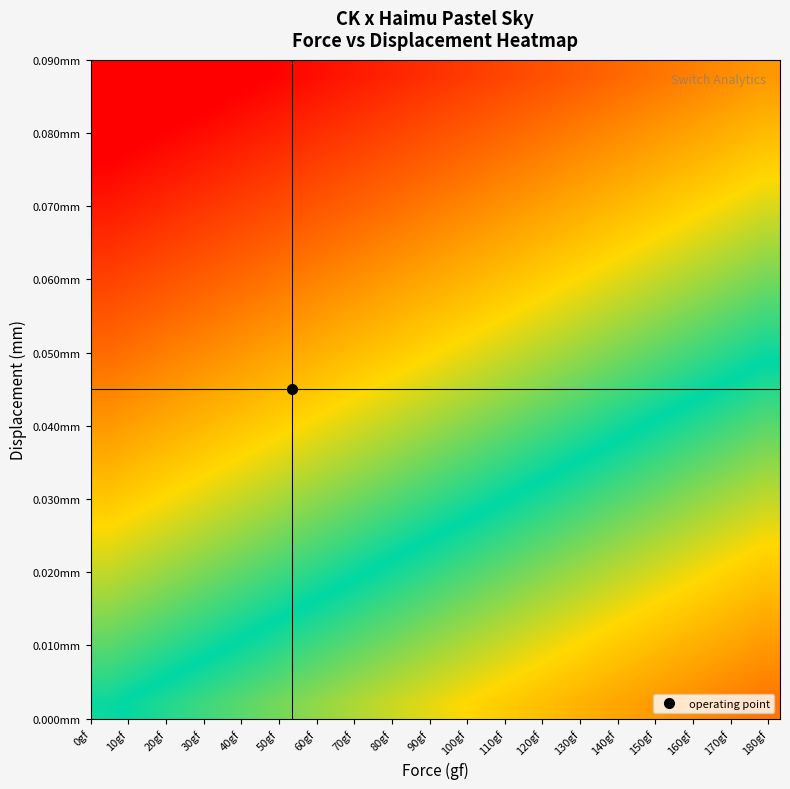

What is the maximum value shown in the chart?

0.9